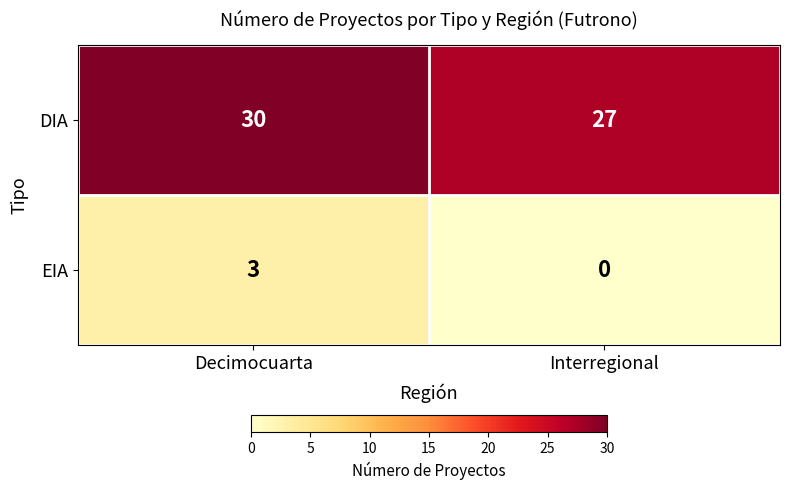

What is the spread (max minus min) of values at Decimocuarta?

27